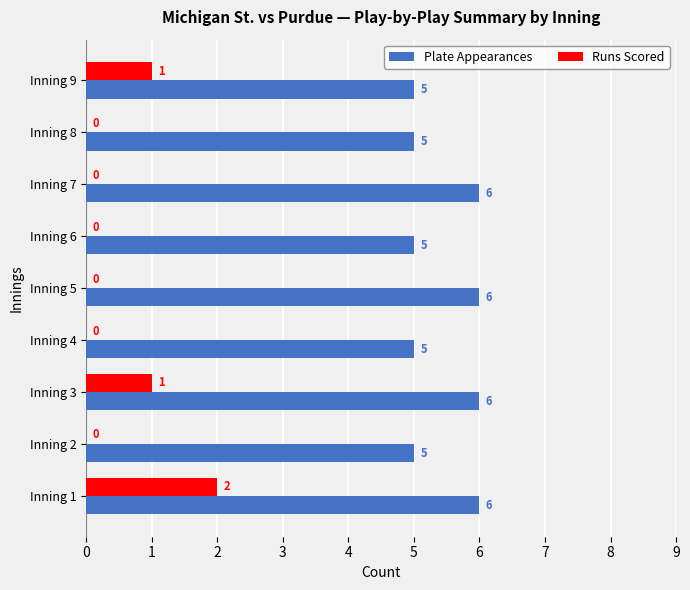

What is the approximate value of Plate Appearances at Inning 7?

6